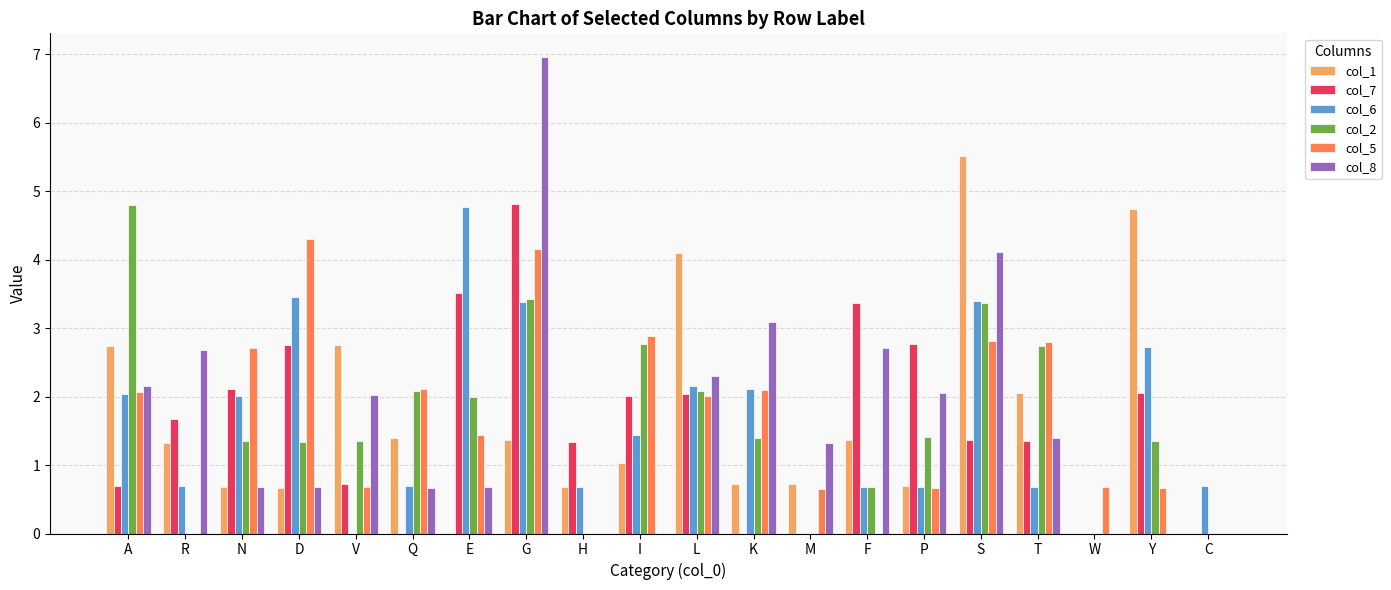

Between E and S, which series saw the biggest shift?

col_1